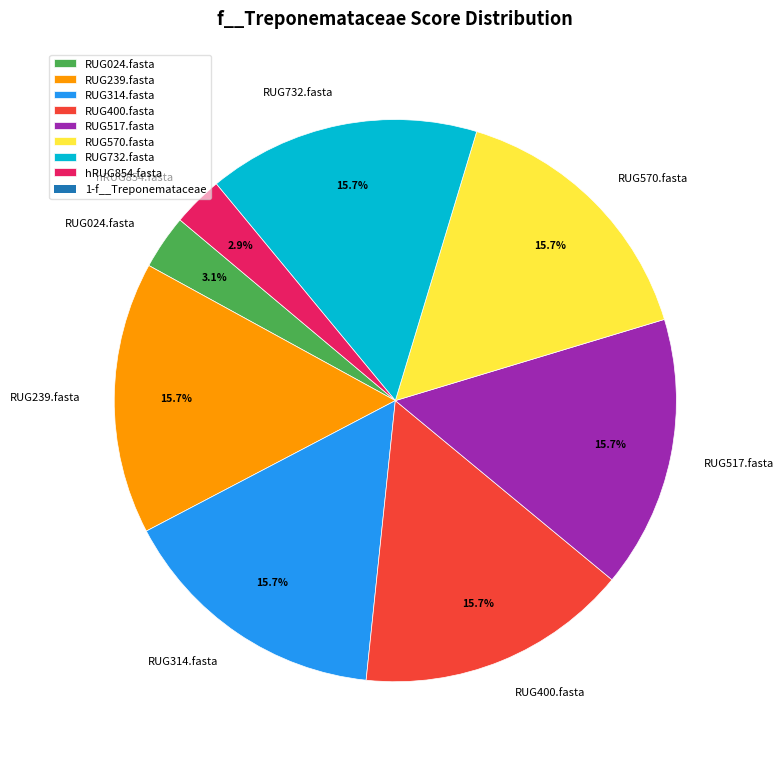

Does RUG517.fasta account for over 50% of the chart?

No